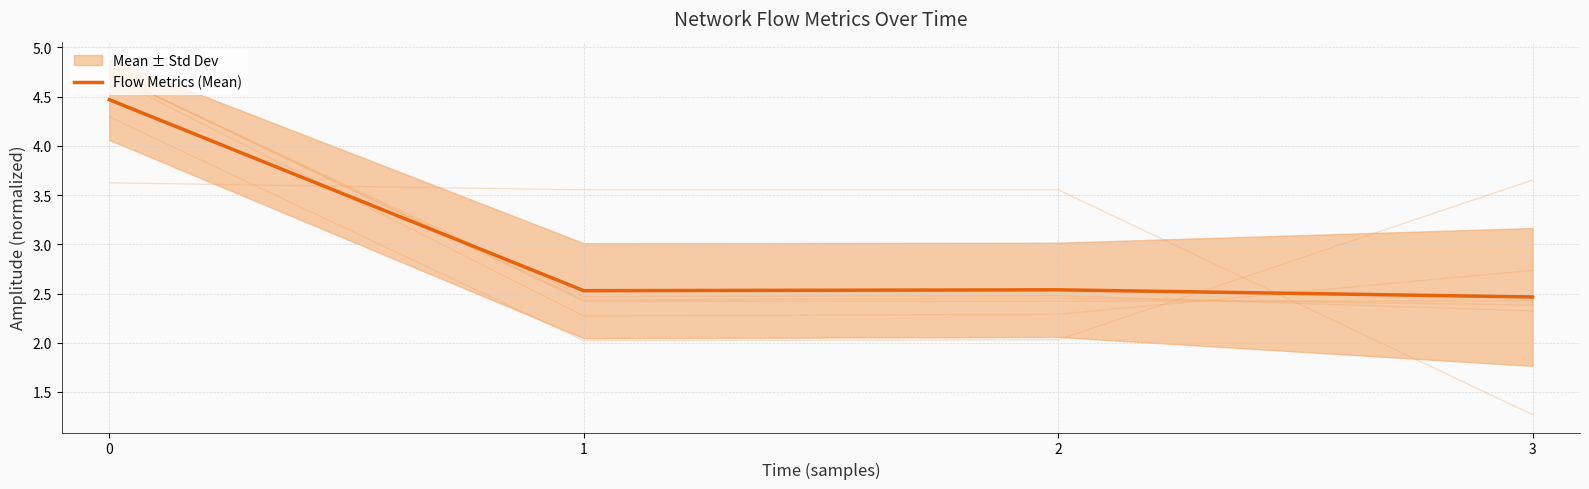

Reading left to right, what are all the values shown in this chart?

4.5	2.5	2.5	2.5